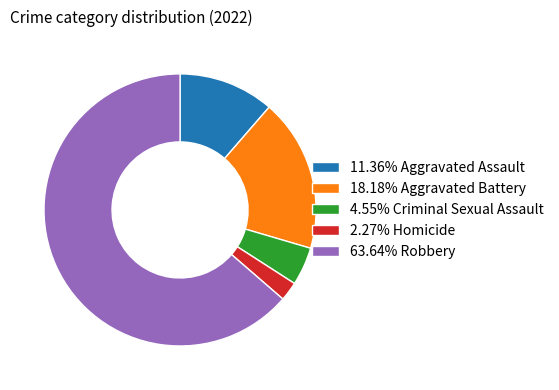

Combined, do 11.36% Aggravated Assault and 18.18% Aggravated Battery account for over 50%?

No